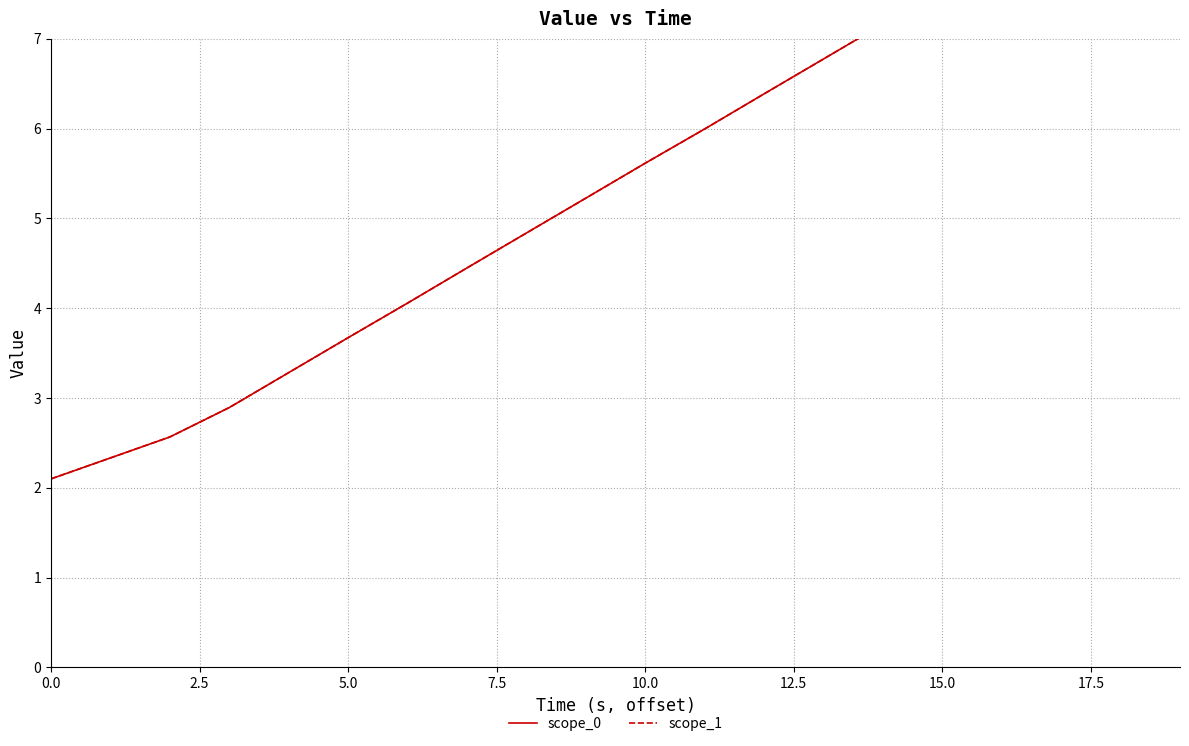

How many distinct data groups are displayed?

2